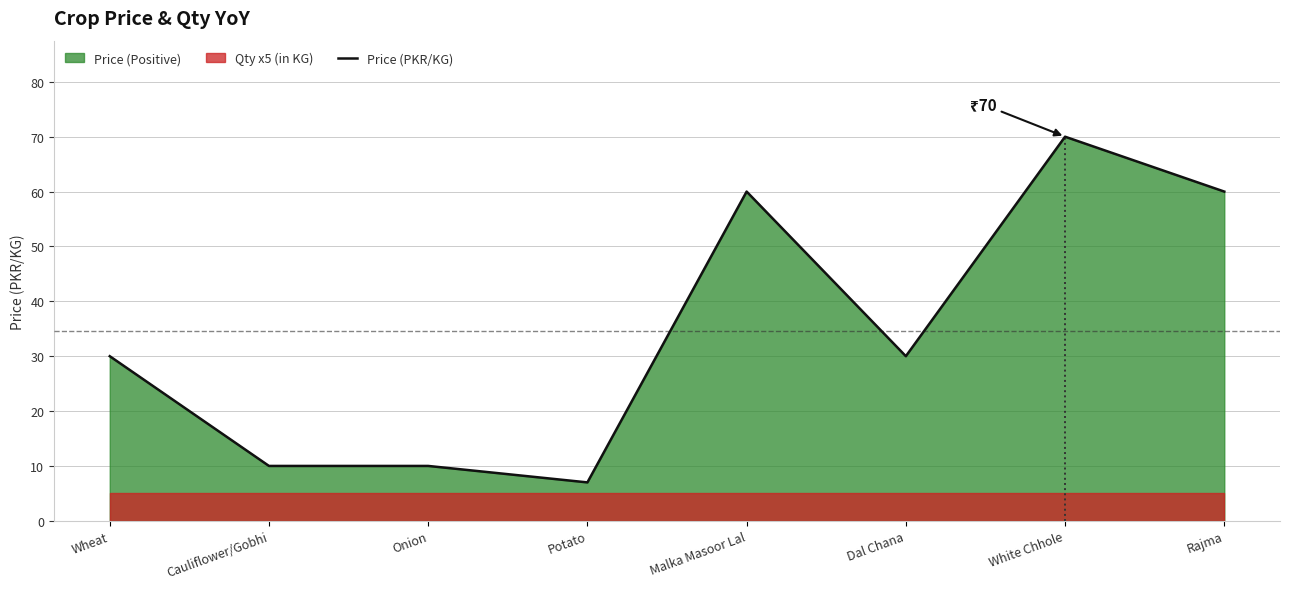

The value at Cauliflower/Gobhi is 10. True or false?

True